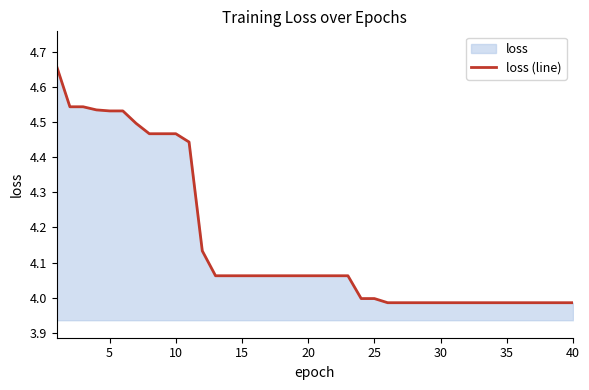

The chart shows a value of 6.5 at 25. True or false?

False